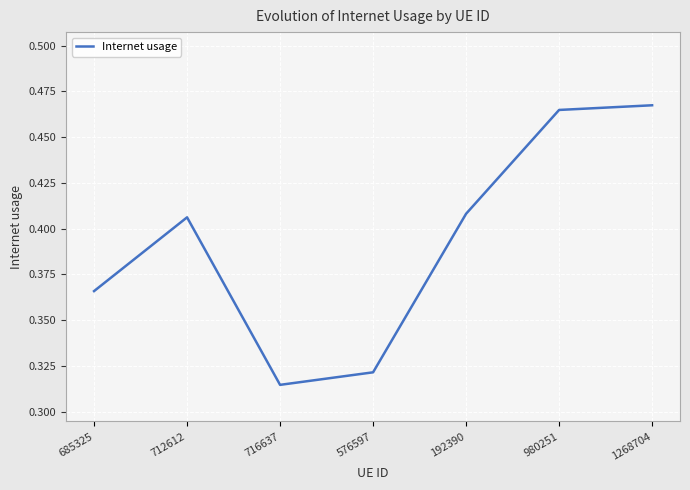

At which label is the value closest to 0?

716637